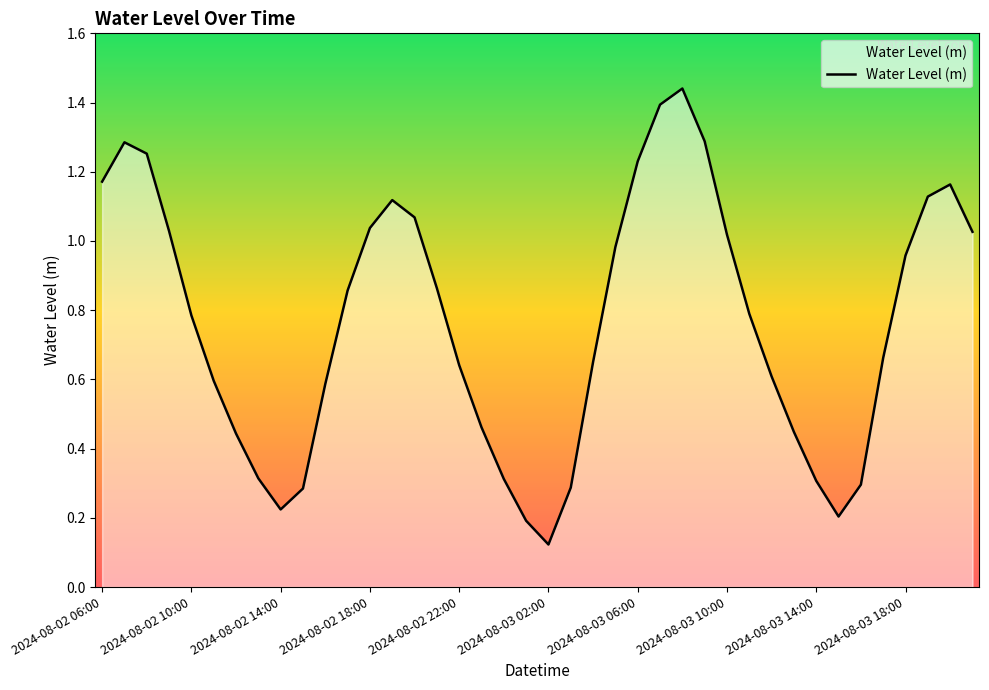

Does the chart display data point markers on the line(s)?

No